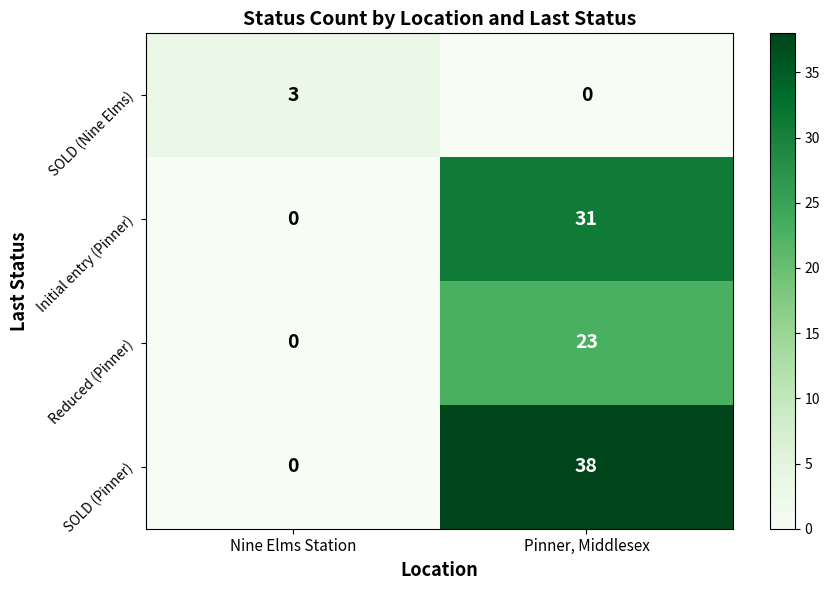

What is the sum of all Initial entry (Pinner) values?

31